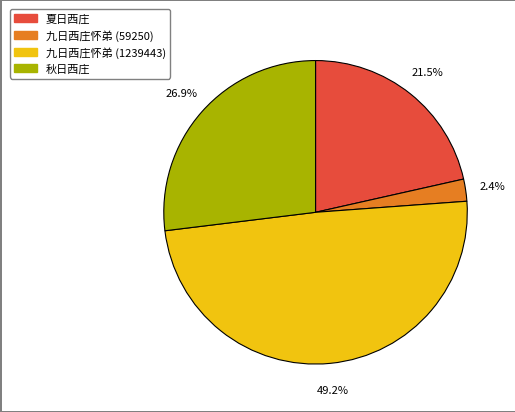

To the nearest percent, what is the difference between the 夏日西庄 and 秋日西庄 slice percentages?

5%